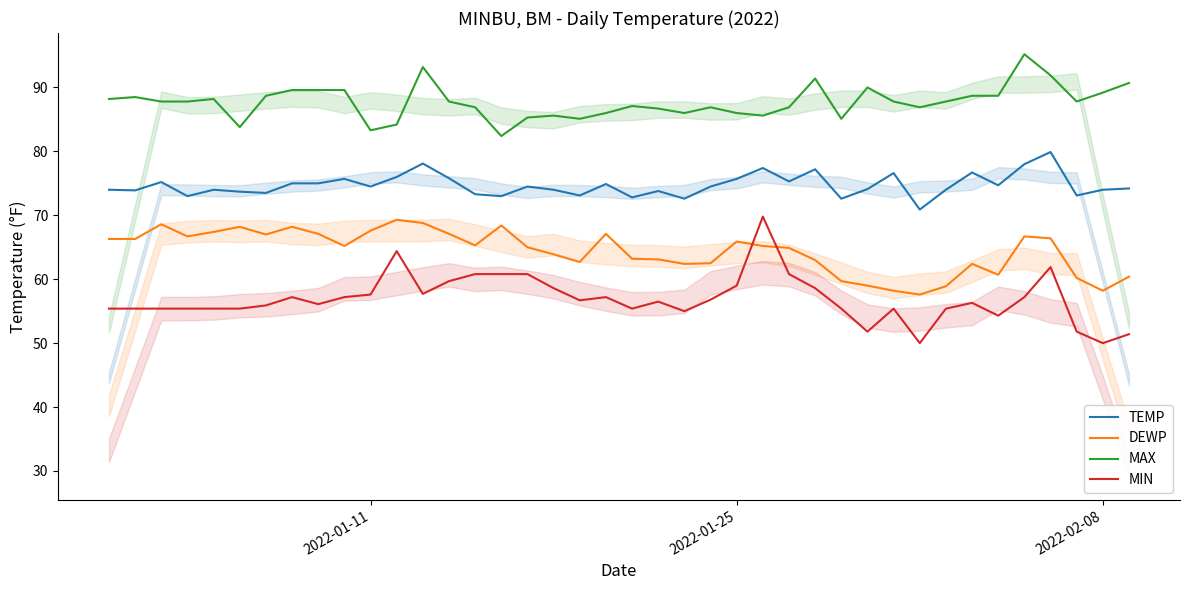

True or false: TEMP and MAX cross at least once.

False